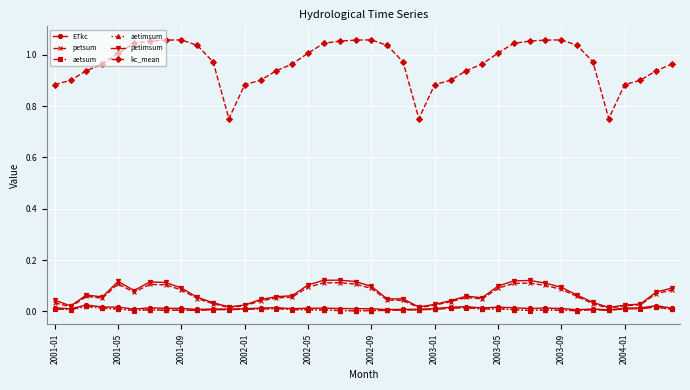

True or false: ETkc and kc_mean intersect in this chart.

False